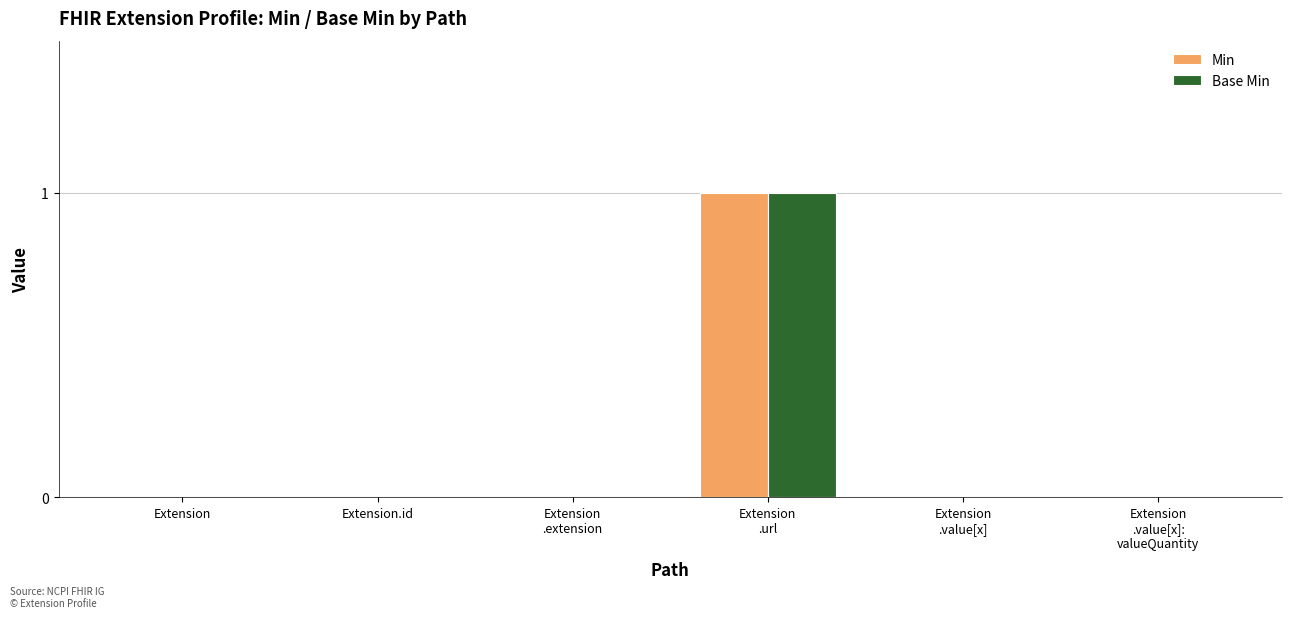

Are the bars horizontal?

No